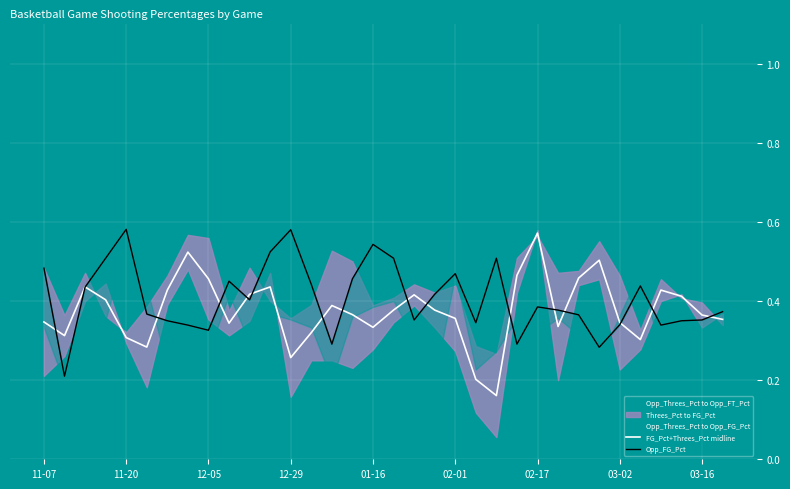

What is the minimum value for Opp_FG_Pct?

0.2